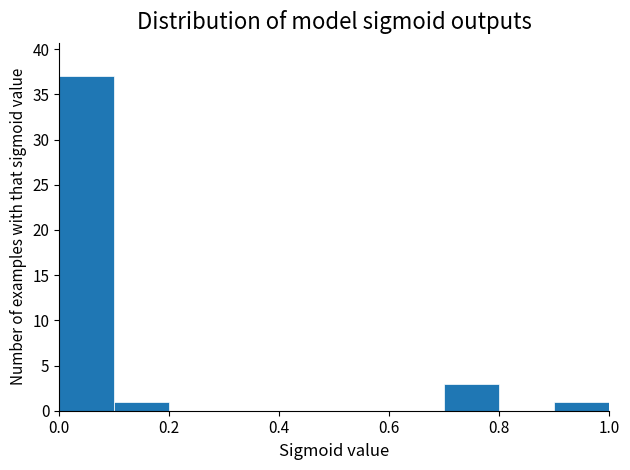

How tall is the bar that spans 0.9 to 1.0 on the x-axis? The values are not printed on the chart, so give them approximately, as read against the axis.

1